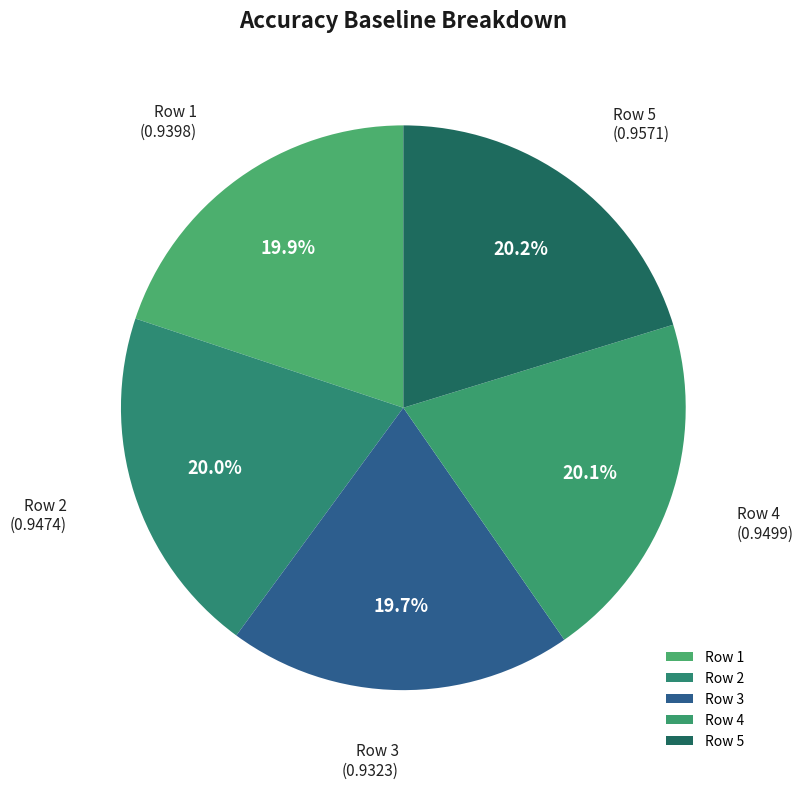

Count the number of slices in the pie.

5